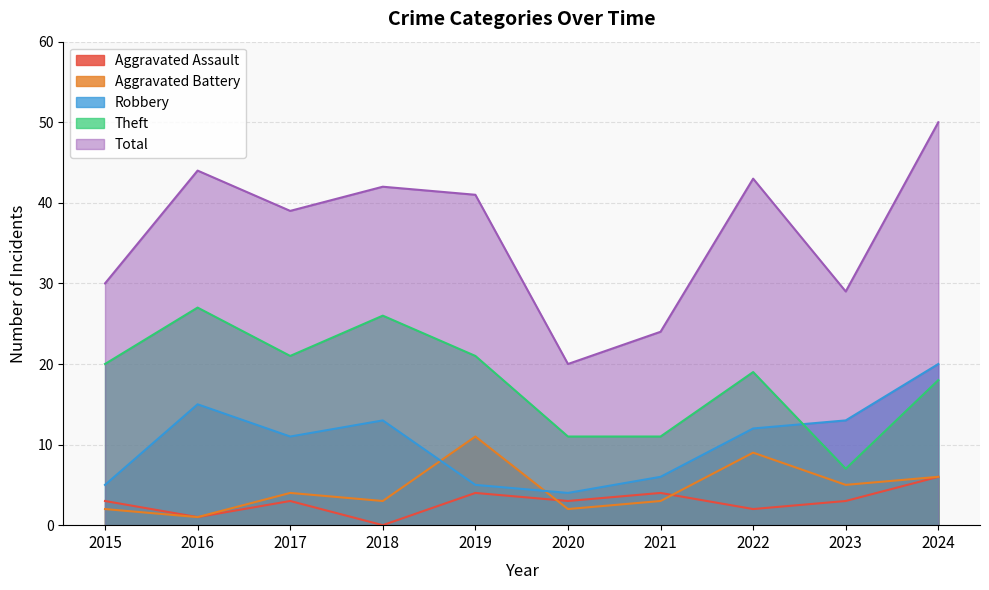

What is the sum of all Aggravated Battery values?

46